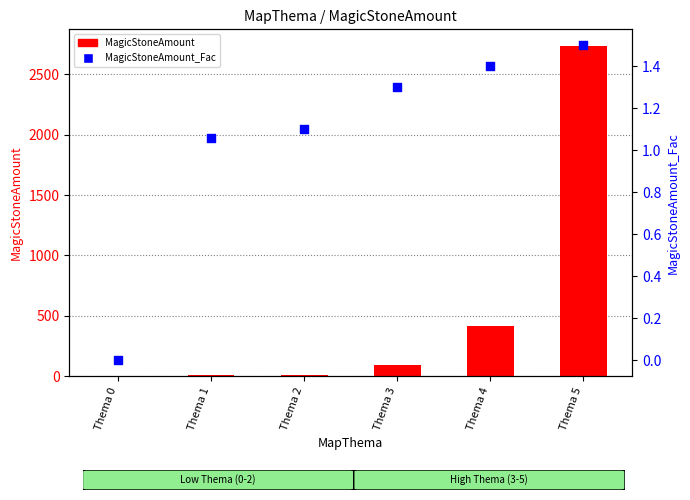

Which series has the largest Y range (max minus min)?

MagicStoneAmount